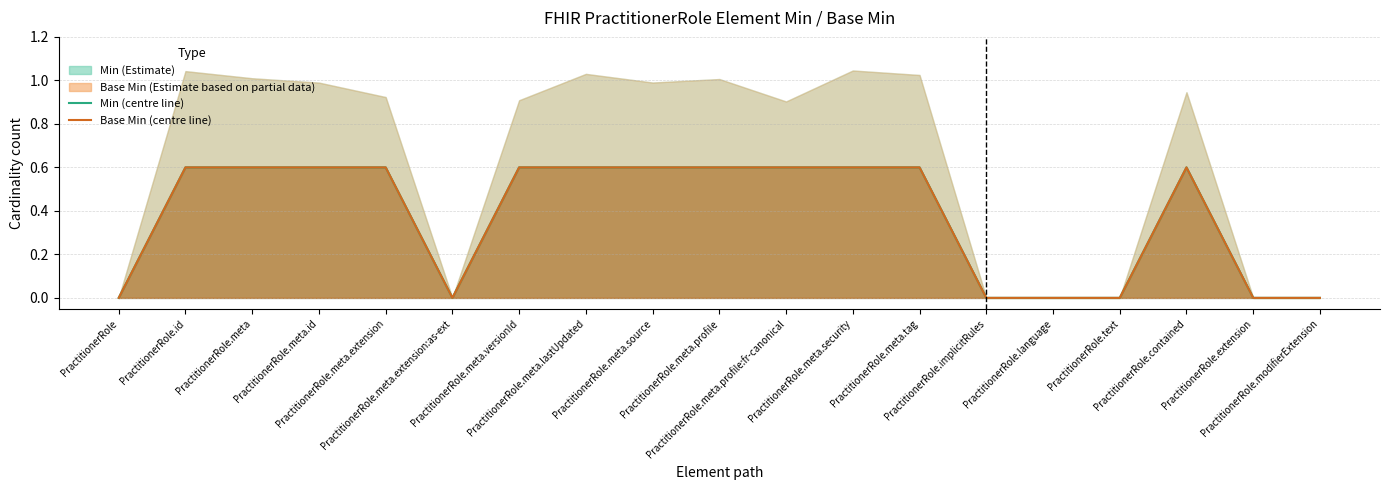

Reading left to right, extract all data points from this chart.

Min (centre): 0.0	0.6	0.6	0.6	0.6	0.0	0.6	0.6	0.6	0.6	0.6	0.6	0.6	0.0	0.0	0.0	0.6	0.0	0.0
Base Min (centre): 0.0	0.6	0.6	0.6	0.6	0.0	0.6	0.6	0.6	0.6	0.6	0.6	0.6	0.0	0.0	0.0	0.6	0.0	0.0